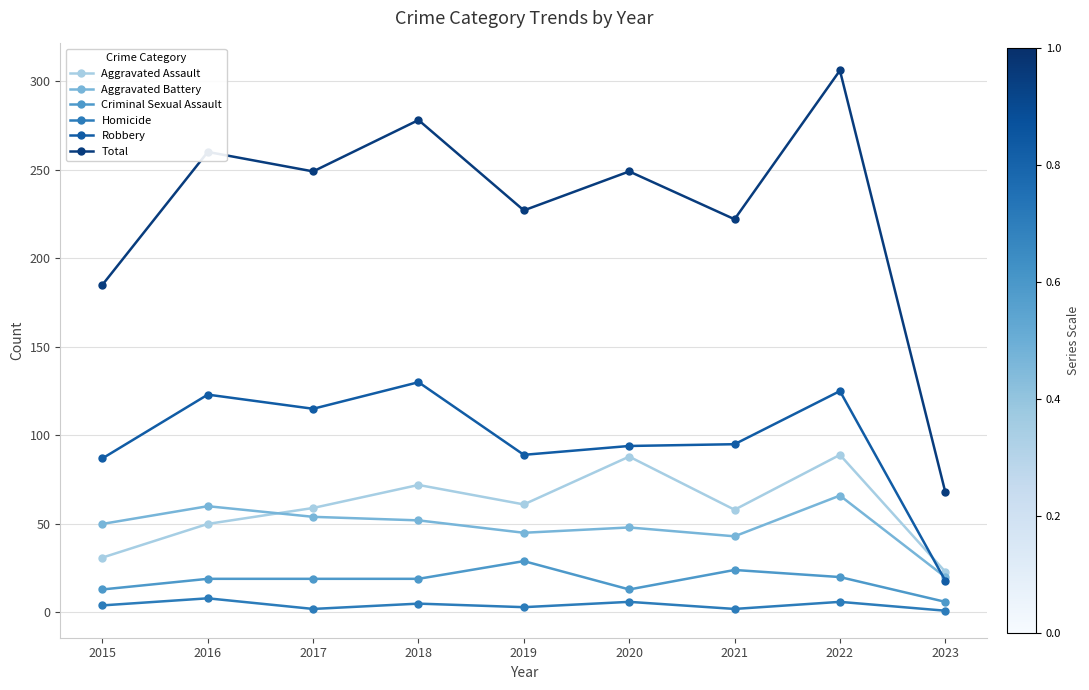

Which series has the largest total across all categories?

Total